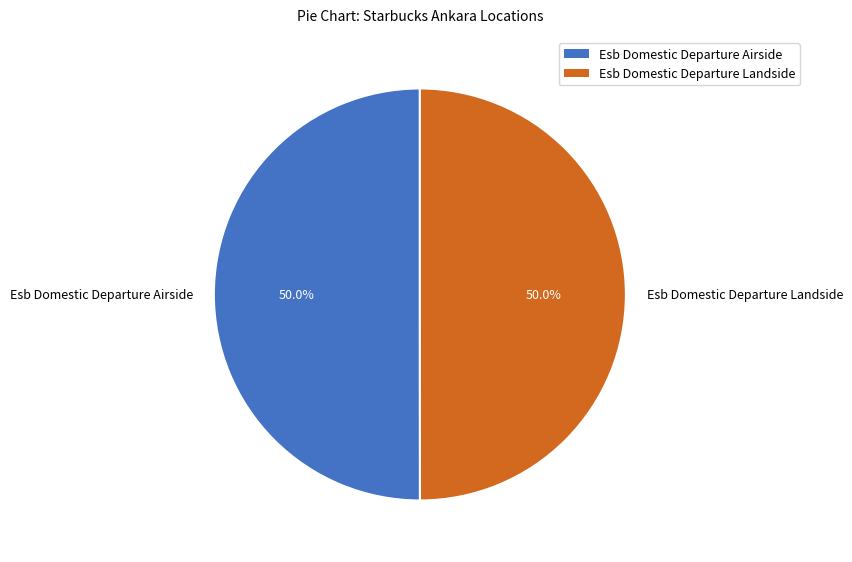

True or false: Esb Domestic Departure Airside accounts for 50% of the total.

True